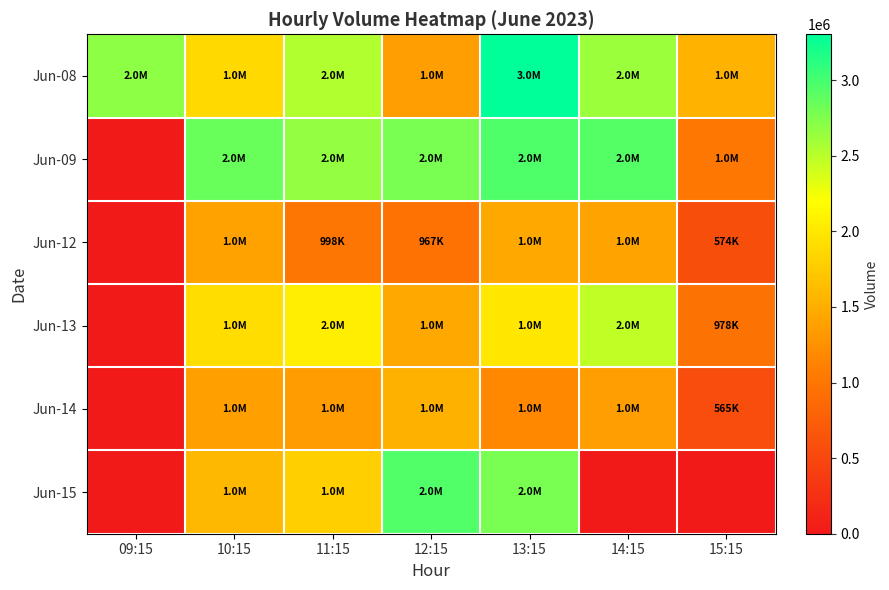

At 13:15, list the series in order from largest to smallest.

Jun-08, Jun-09, Jun-15, Jun-13, Jun-12, Jun-14